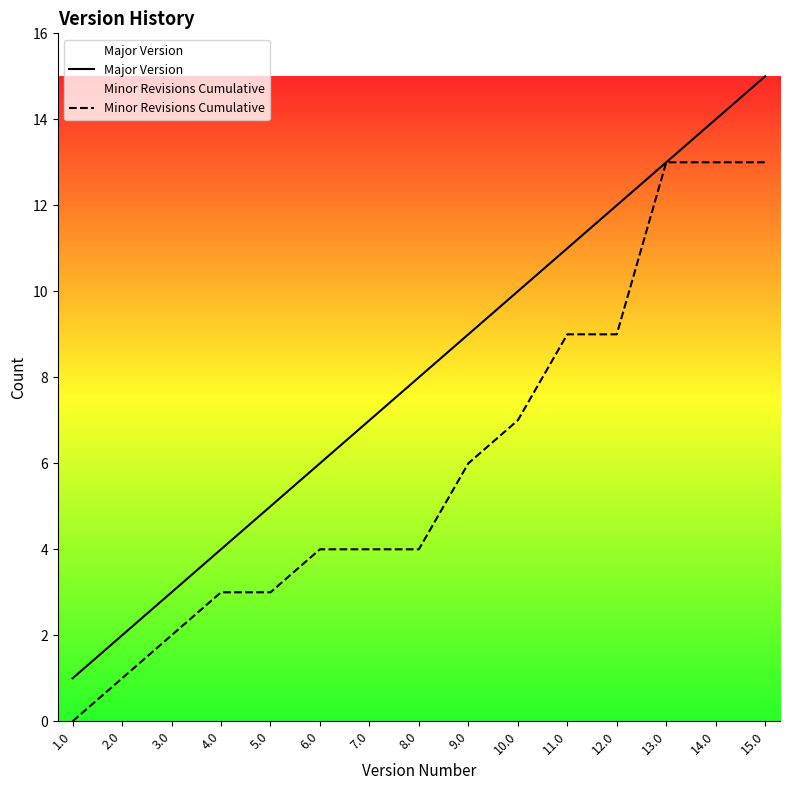

The value of Major Version at 1.0 is 1. True or false?

True